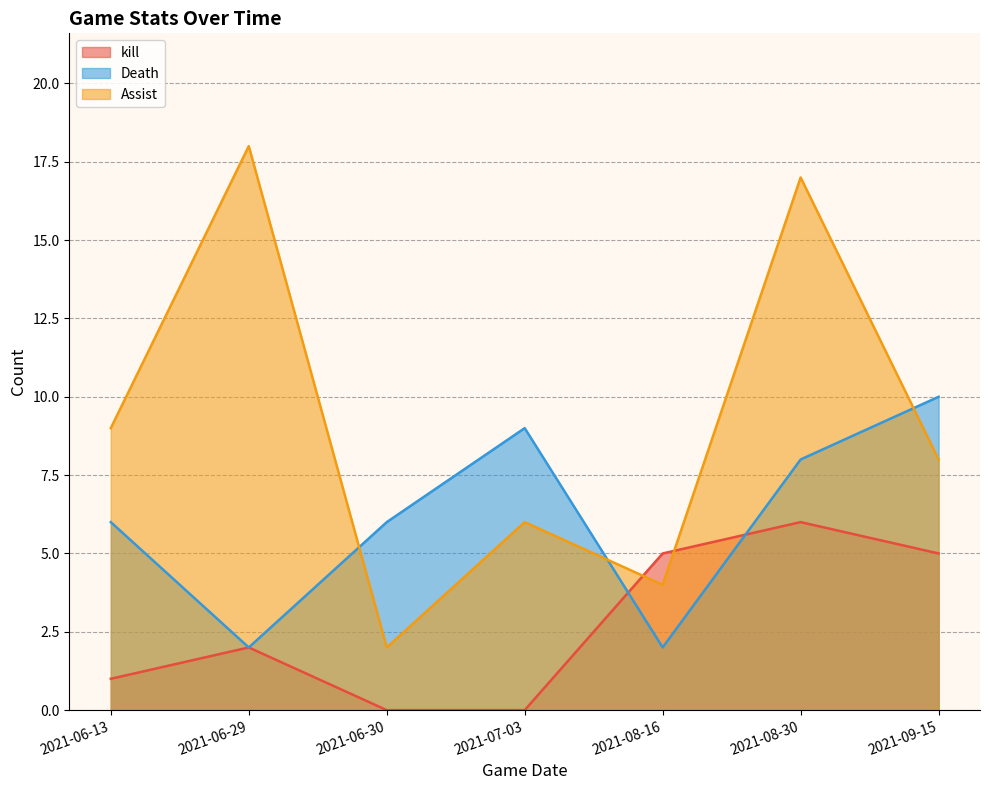

What is the total value across all series at 2021-07-03?

15